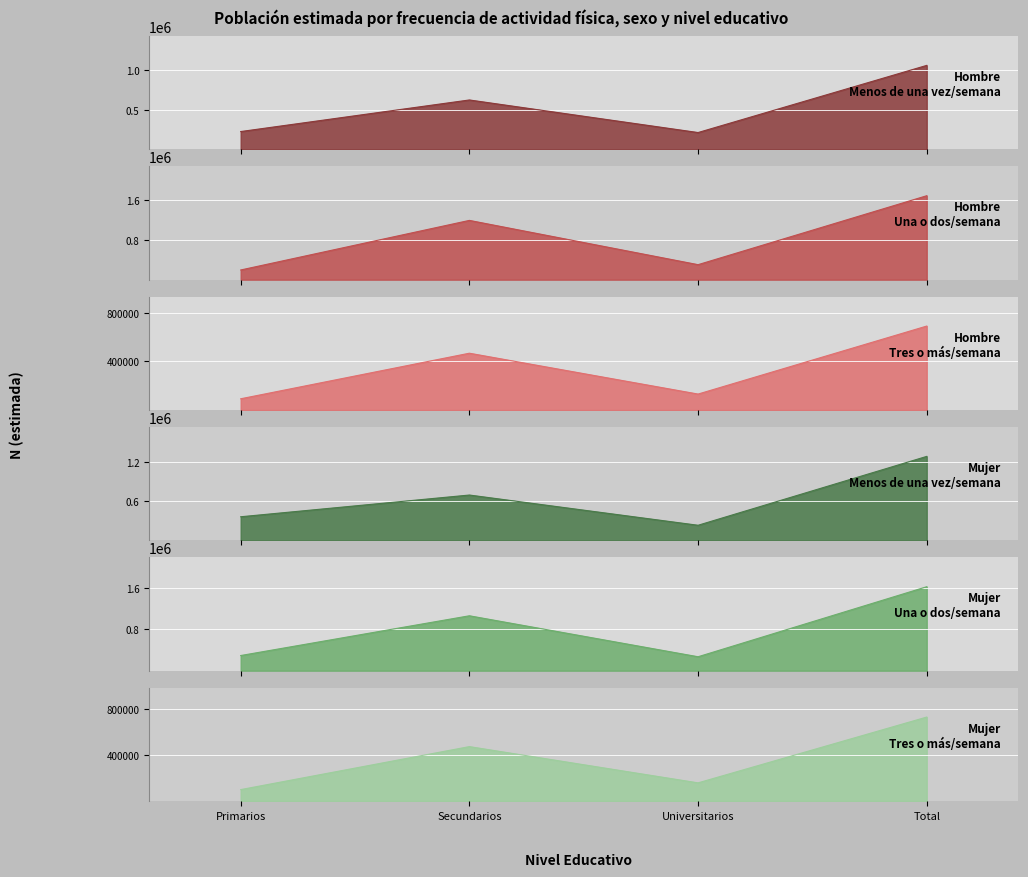

What are all the series names shown in the legend?

Hombre - Menos de una vez/semana, Hombre - Una o dos/semana, Hombre - Tres o más/semana, Mujer - Menos de una vez/semana, Mujer - Una o dos/semana, Mujer - Tres o más/semana